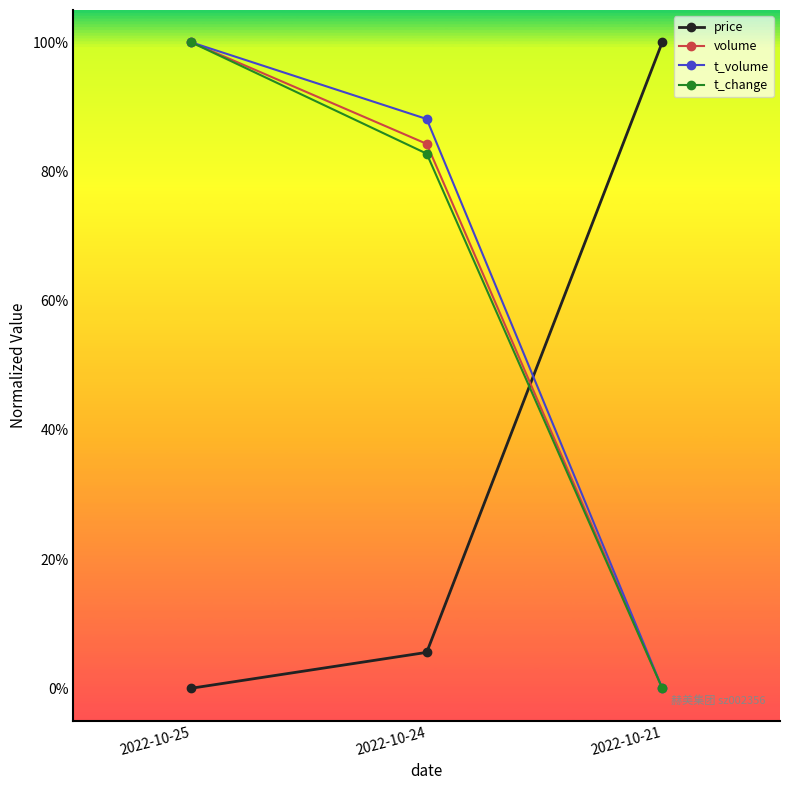

Which series has the widest spread of values?

price